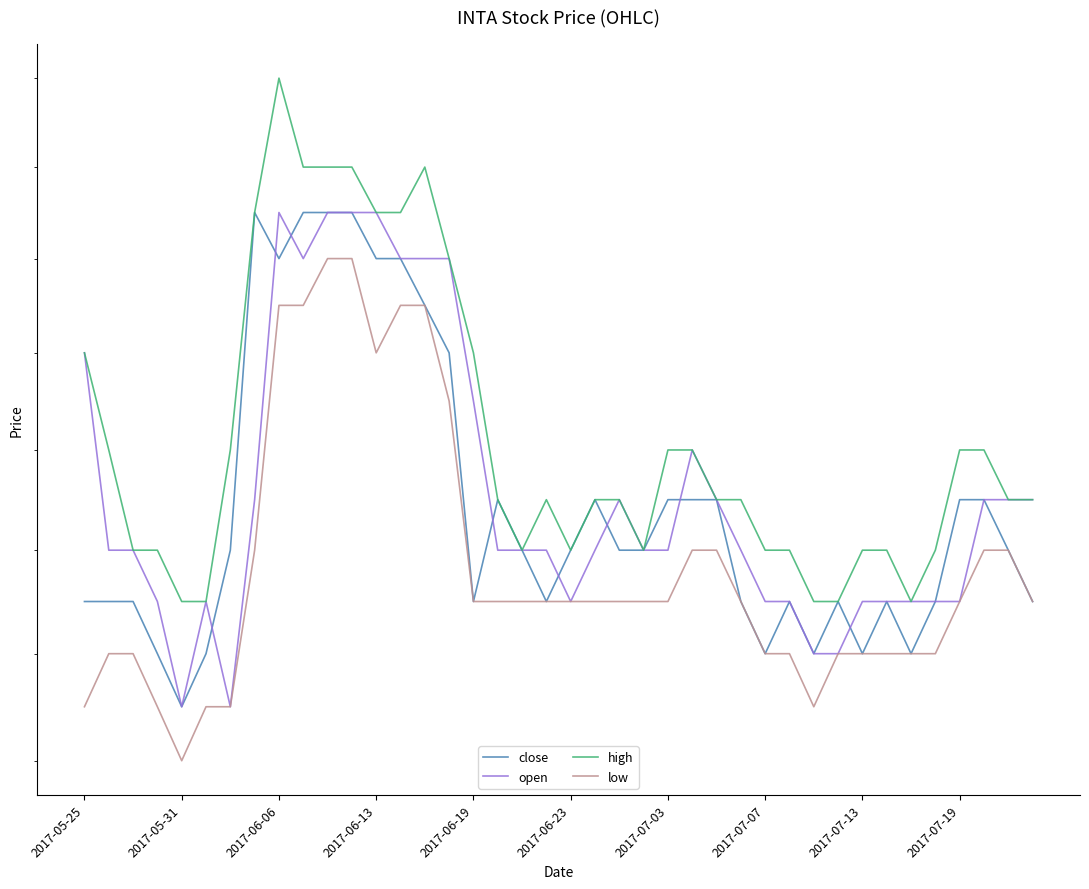

How many lines are shown in the chart?

4